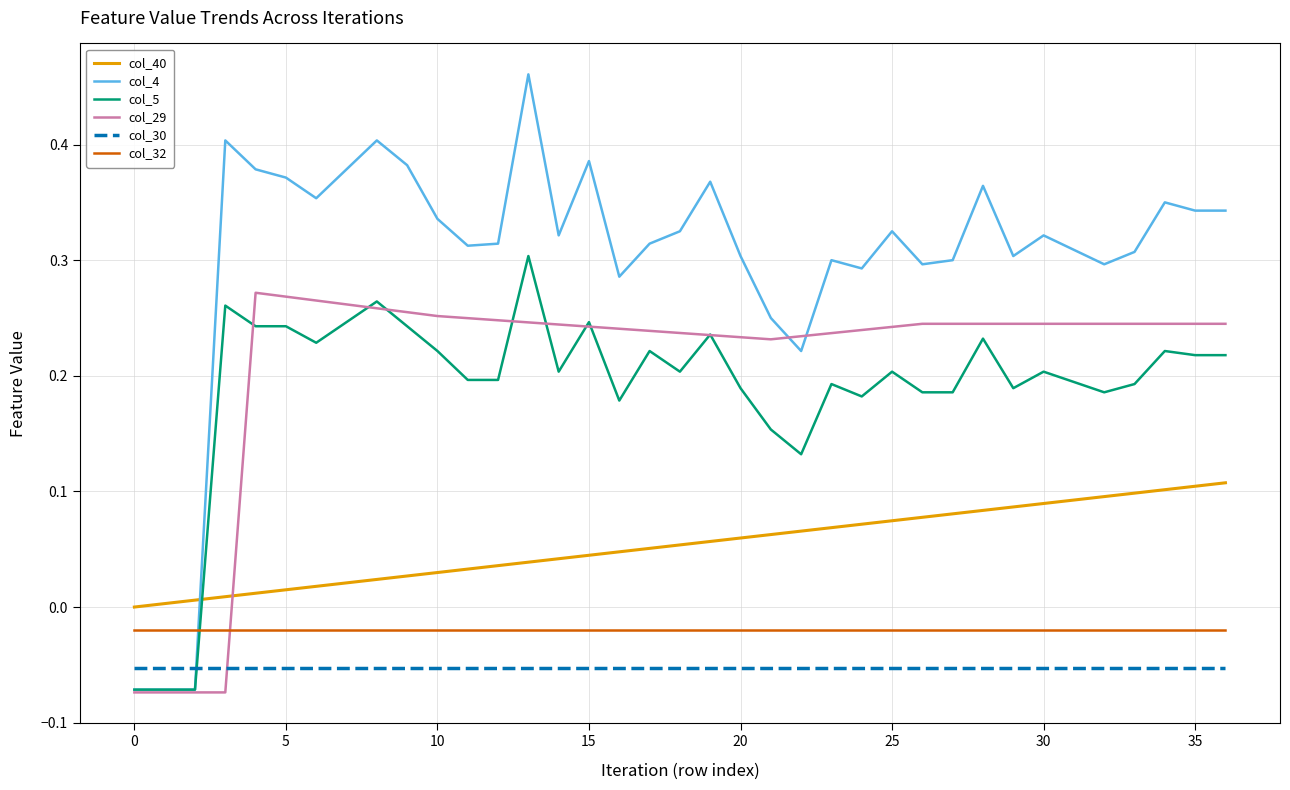

Which series has the largest range (max minus min)?

col_4